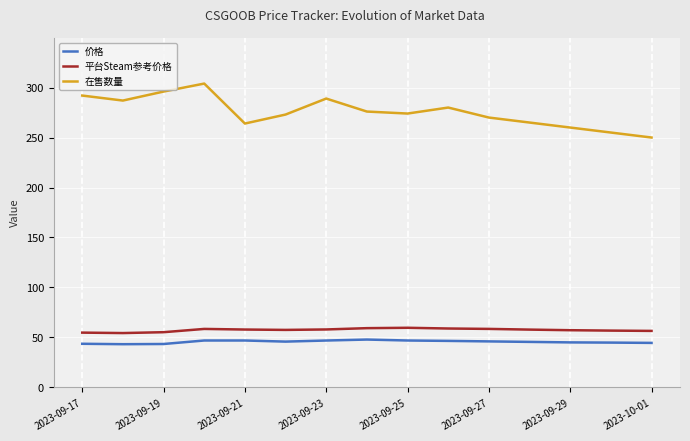

What is the sum of all 价格 values?

683.7